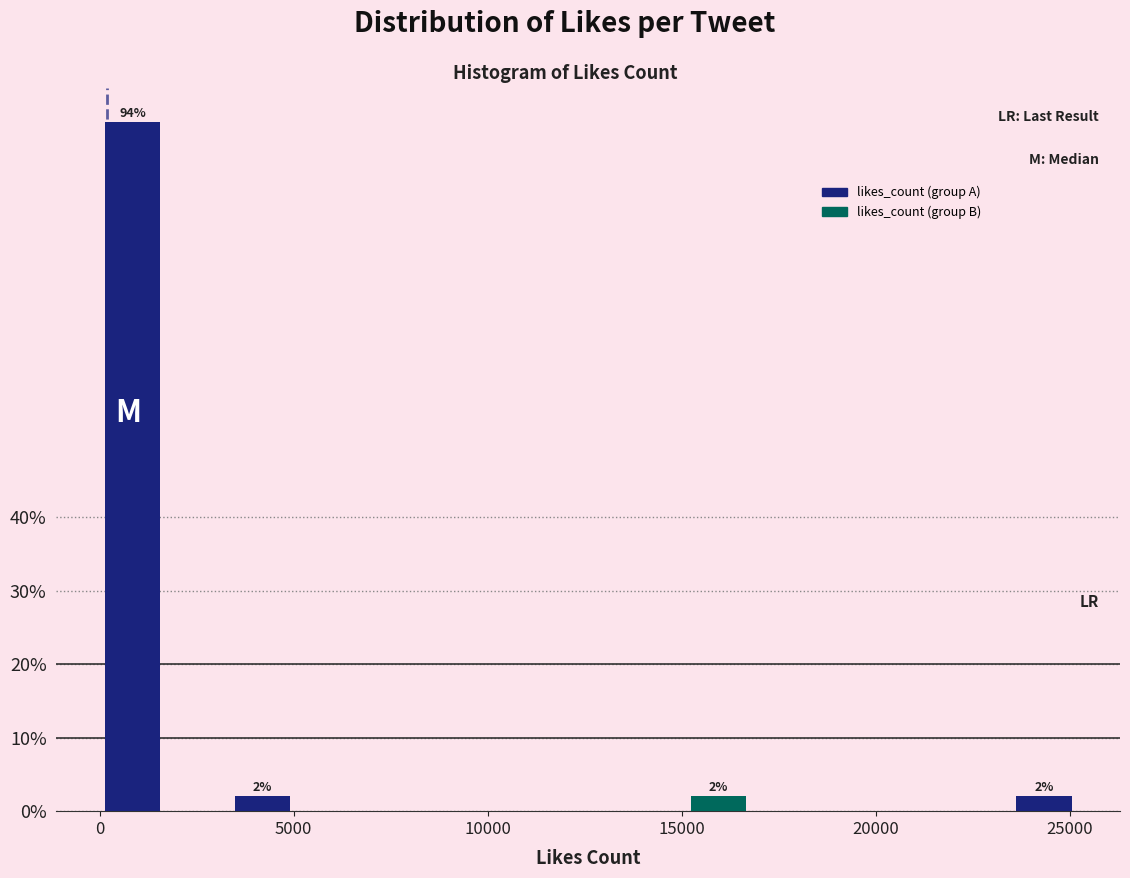

Read against the x-axis, roughly where is the centre of the tallest bar?

1000